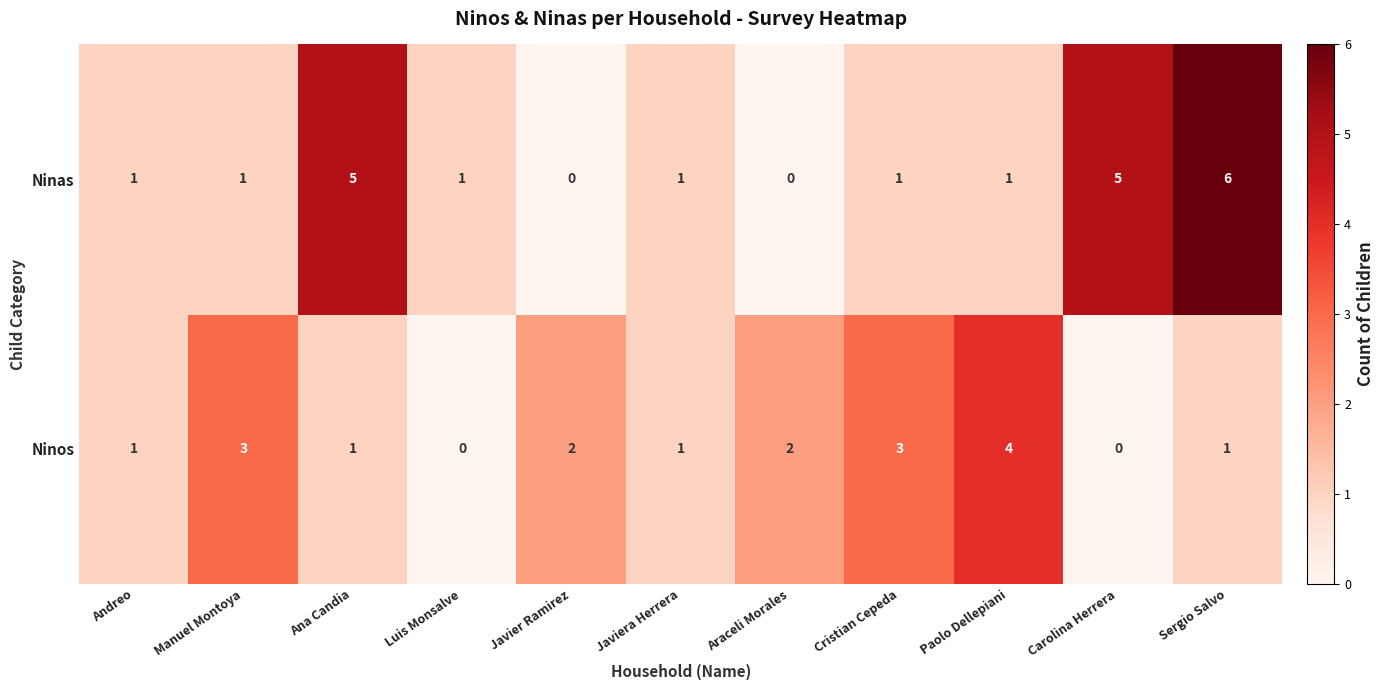

What is the difference between the maximum and minimum values in the Ninas series?

6